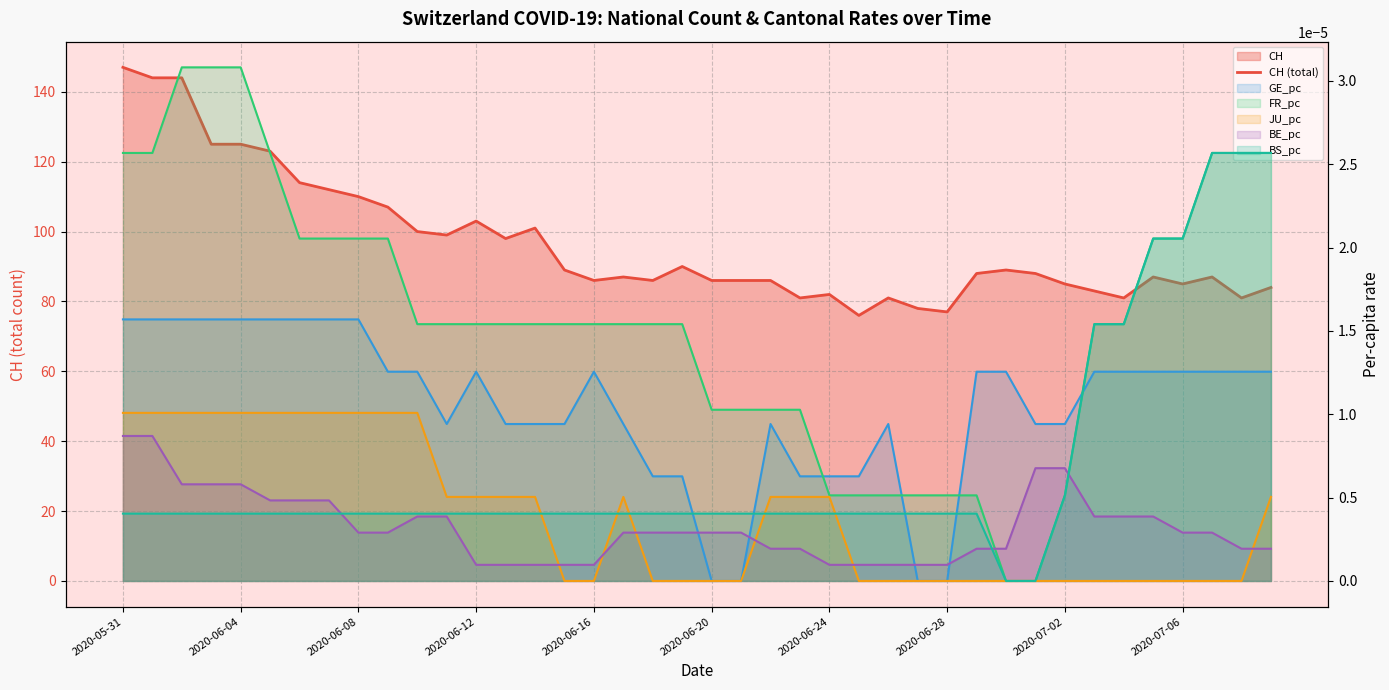

At which label does CH (total) first exceed 88?

2020-05-31